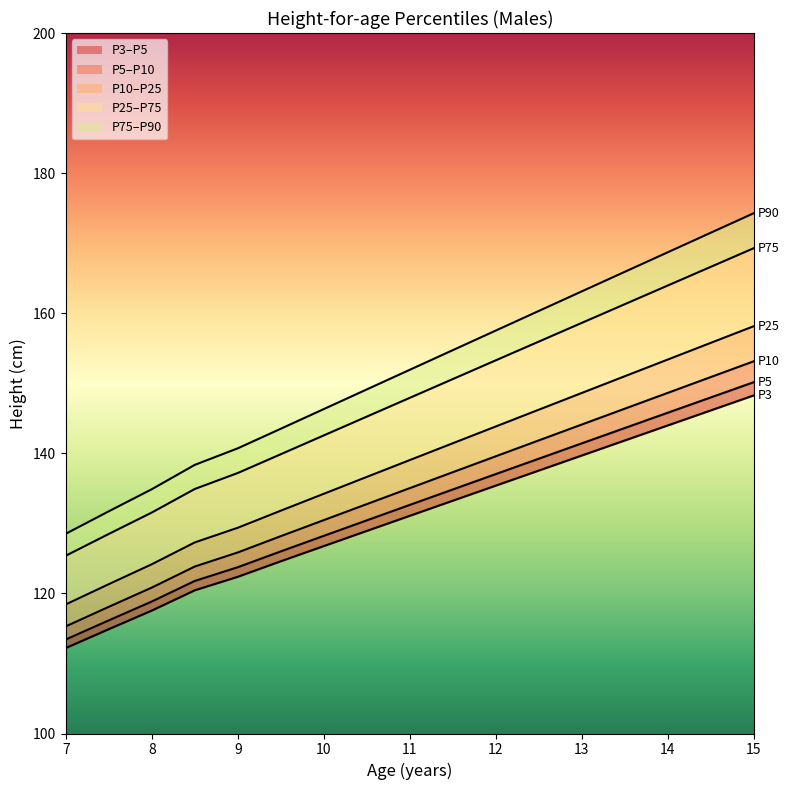

Which series has the largest range (max minus min)?

P90